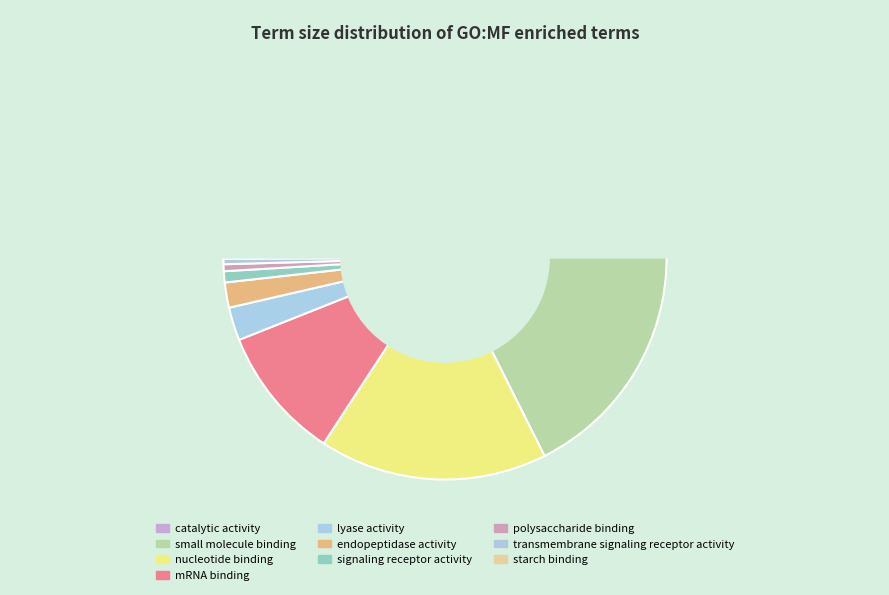

How much of the chart is everything except transmembrane signaling receptor activity?

99.6%